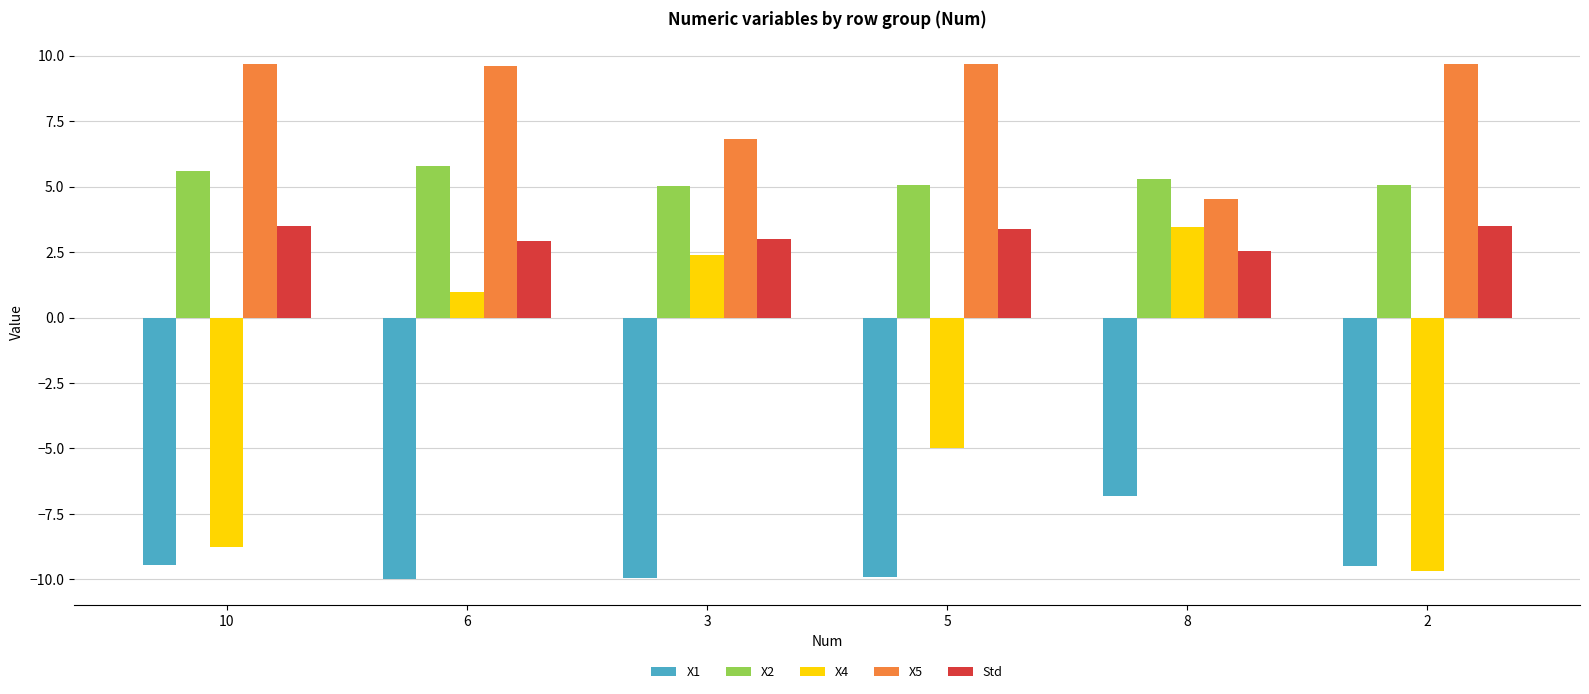

What is the difference between the highest and lowest values at 3?

16.8